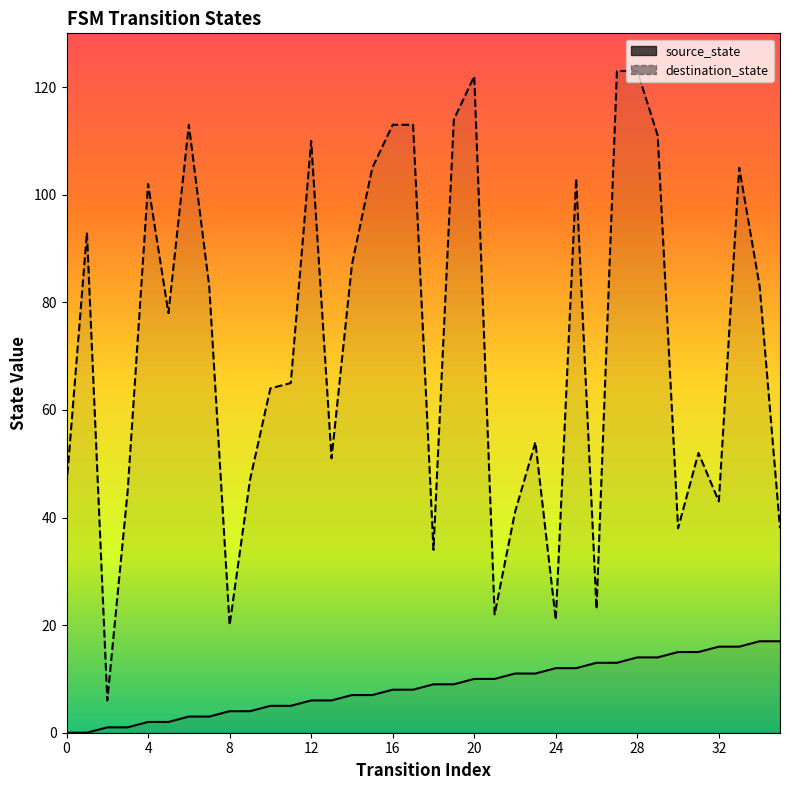

What is the maximum value shown in the chart?

123